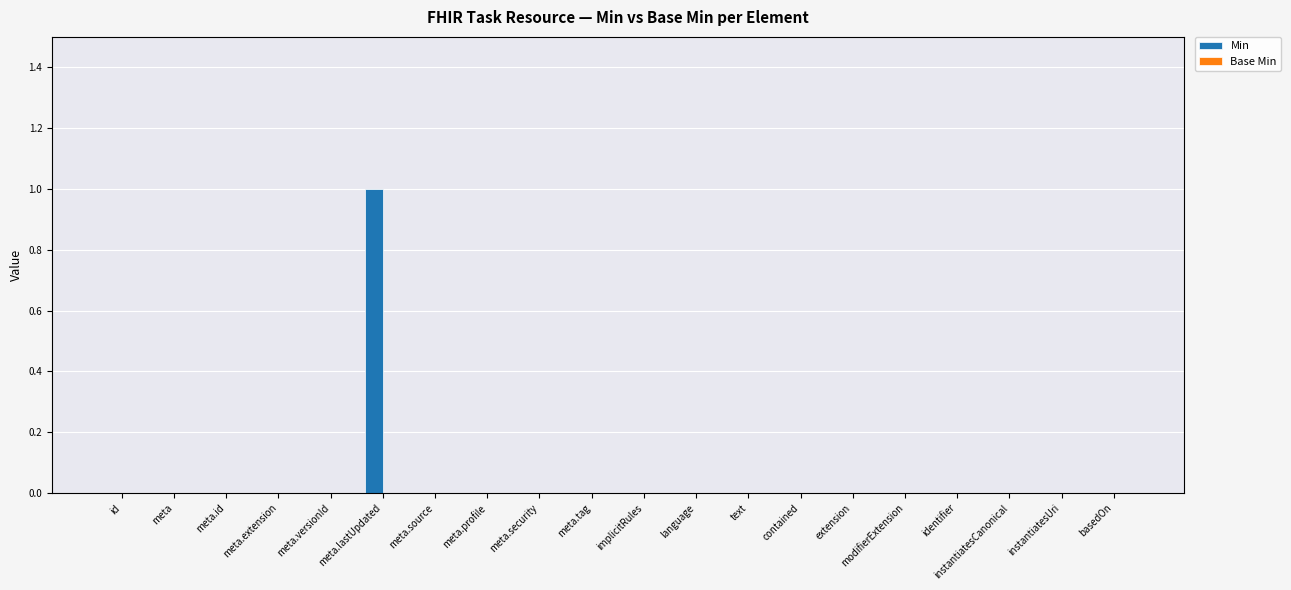

Which category has the highest value across all series?

meta.lastUpdated